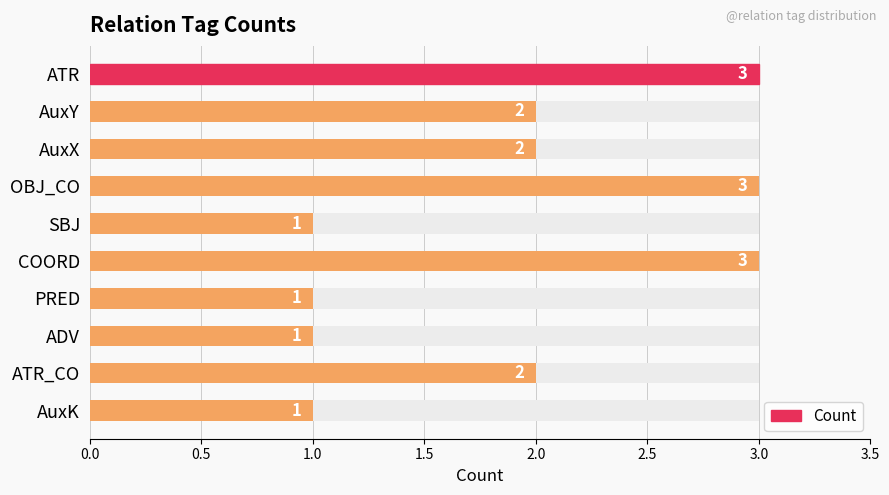

How many values are below 2?

4